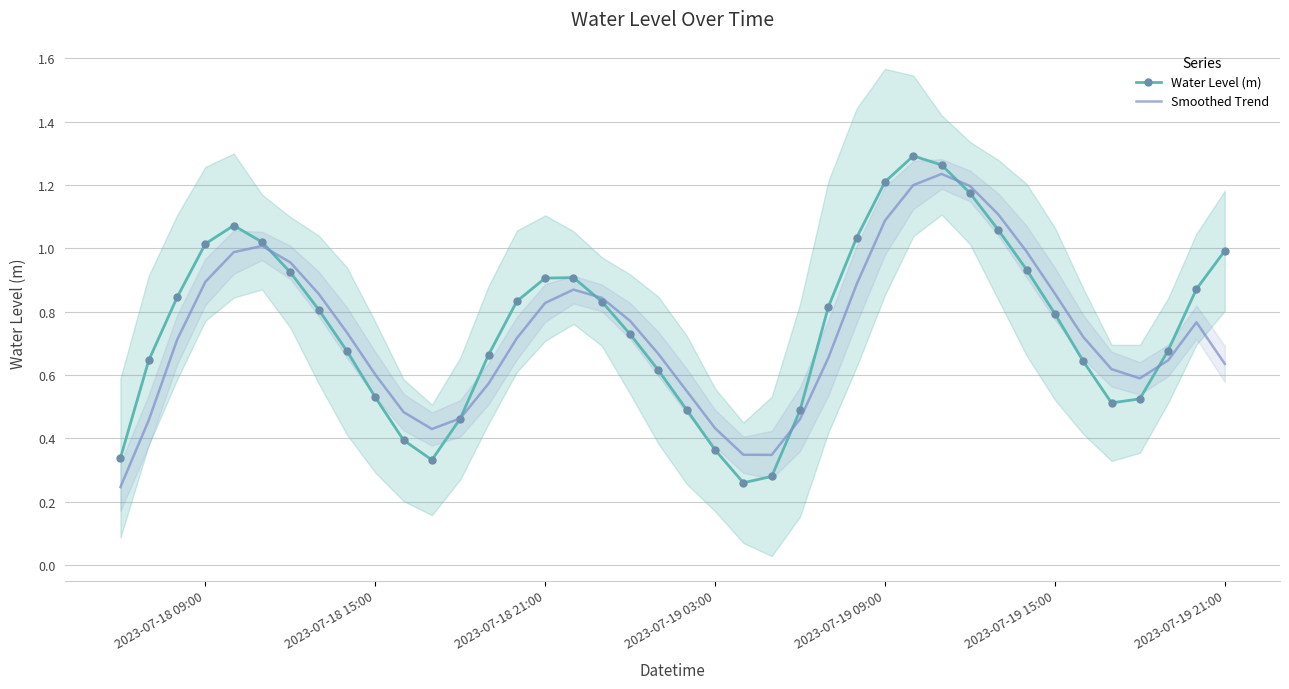

Is the value of Water Level (m) at 38 greater than the value of Smoothed Trend at 39?

Yes